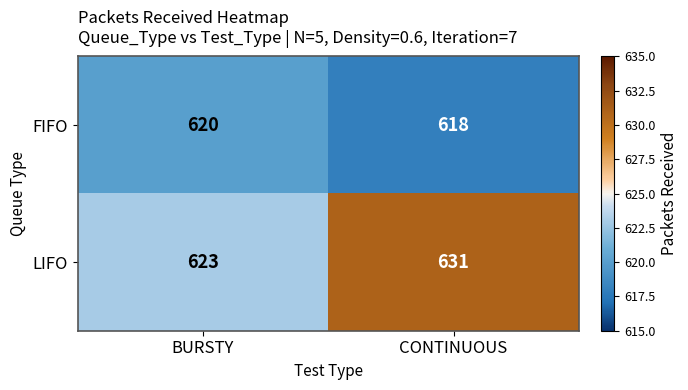

What is the average value of the FIFO series?

619